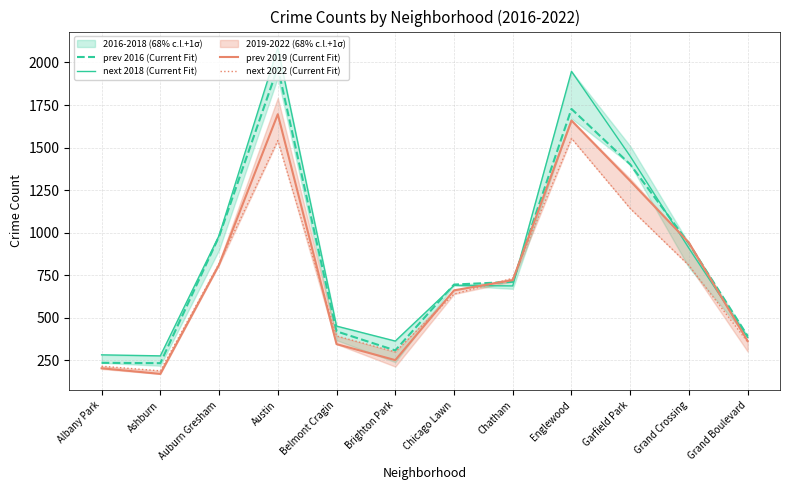

At Grand Crossing, list the series in order from largest to smallest.

prev 2019 (Current Fit), prev 2016 (Current Fit), next 2018 (Current Fit), next 2022 (Current Fit)